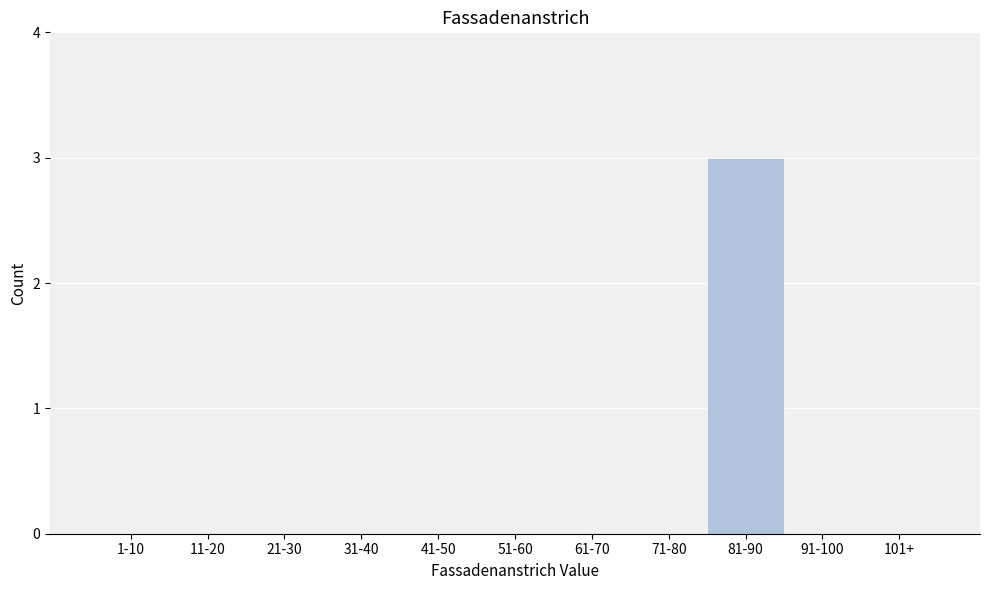

Reading left to right, list all the values displayed in this chart.

1-10=0	11-20=0	21-30=0	31-40=0	41-50=0	51-60=0	61-70=0	71-80=0	81-90=3	91-100=0	101+=0